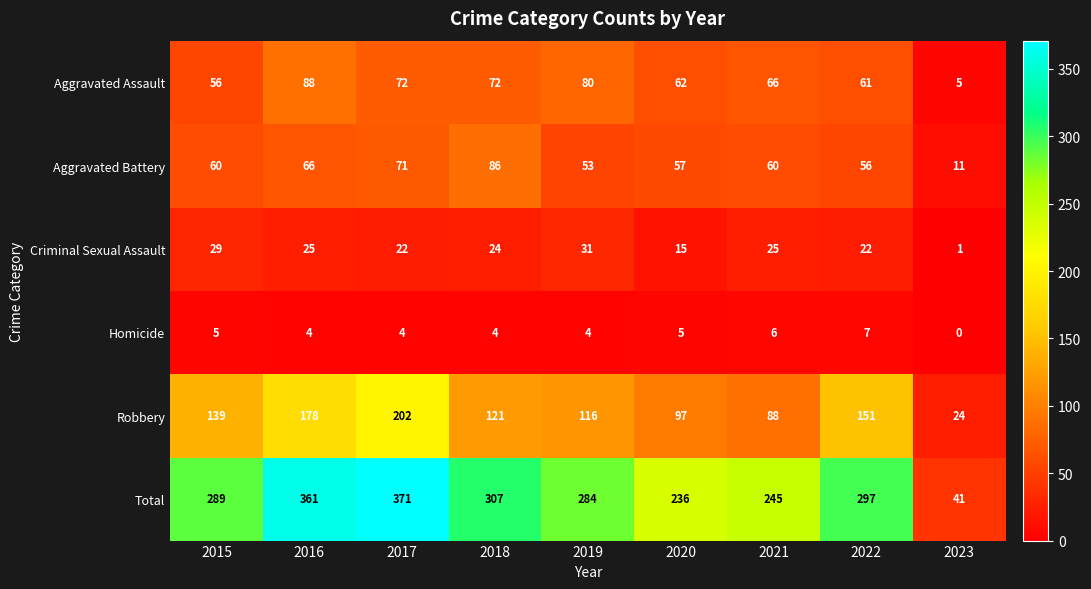

How many series are shown in this chart?

6